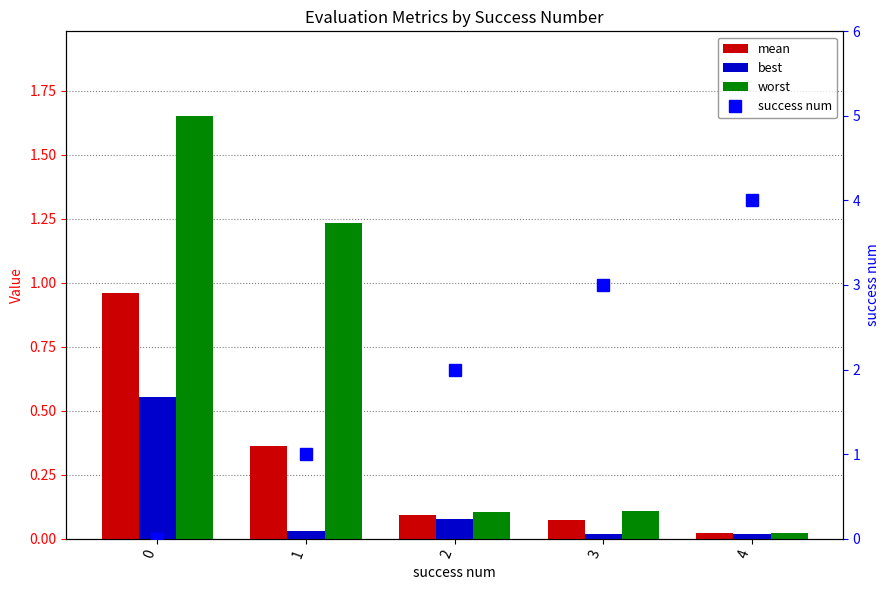

Reading left to right, extract all data points from this chart.

mean: 0=1.0	1=0.4	2=0.1	3=0.1	4=0.0
best: 0=0.6	1=0.0	2=0.1	3=0.0	4=0.0
worst: 0=1.7	1=1.2	2=0.1	3=0.1	4=0.0
success num: 0=0.0	1=1.0	2=2.0	3=3.0	4=4.0